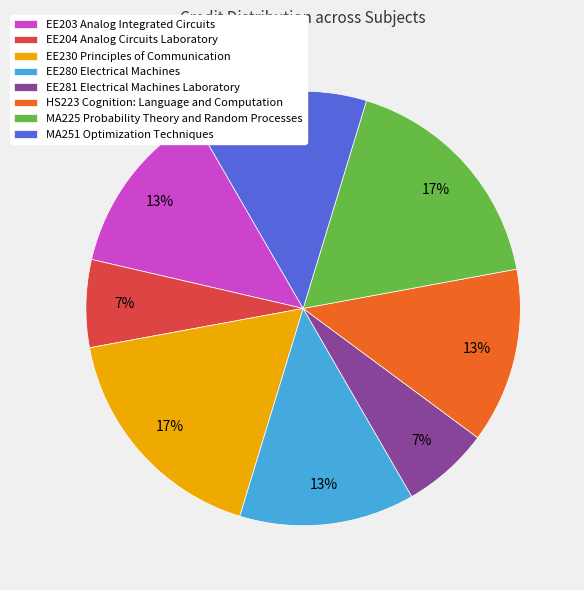

True or false: EE204 Analog Circuits Laboratory accounts for 15% of the total.

False